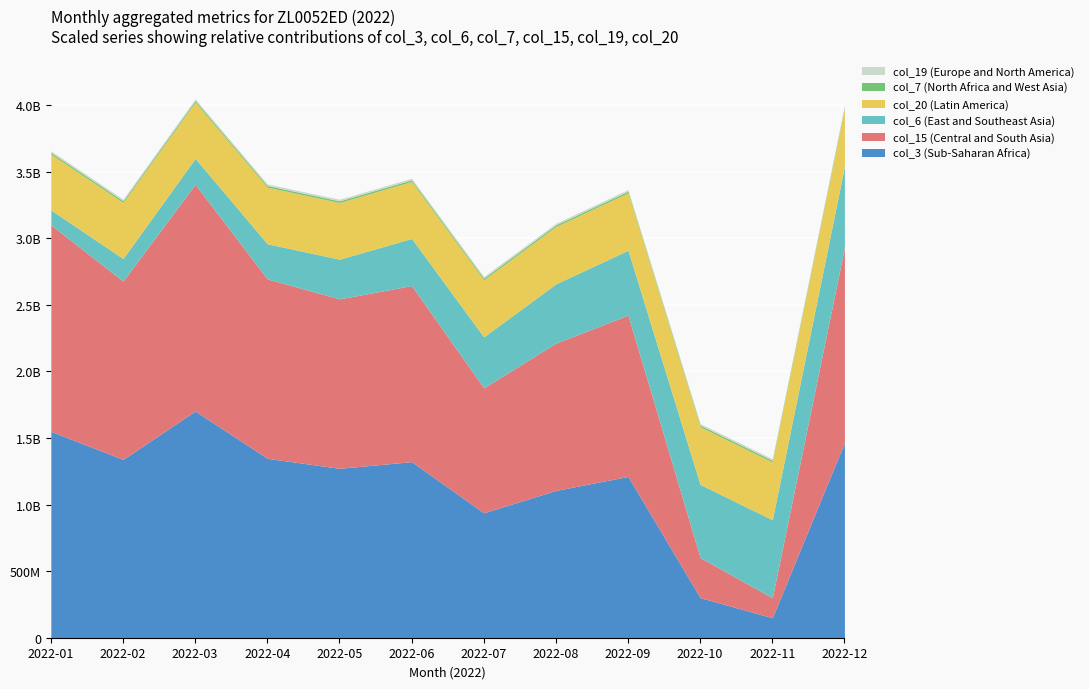

In col_15, how many points are lower than both neighbors (excluding endpoints)?

4